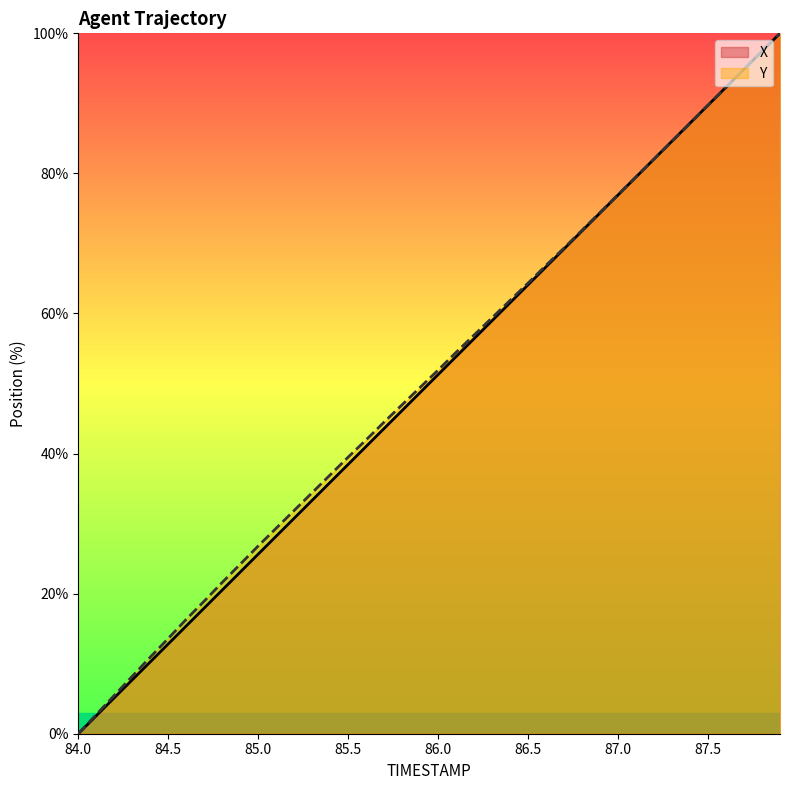

At how many categories does at least one series exceed 4?

38